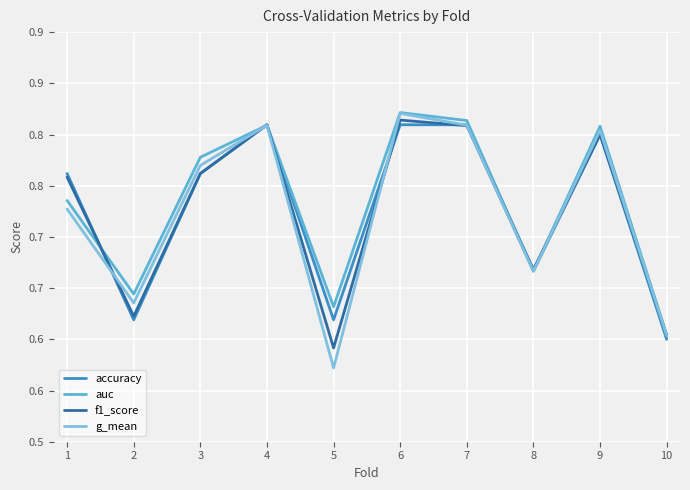

The accuracy series shows 0.6 at 5. True or false?

True